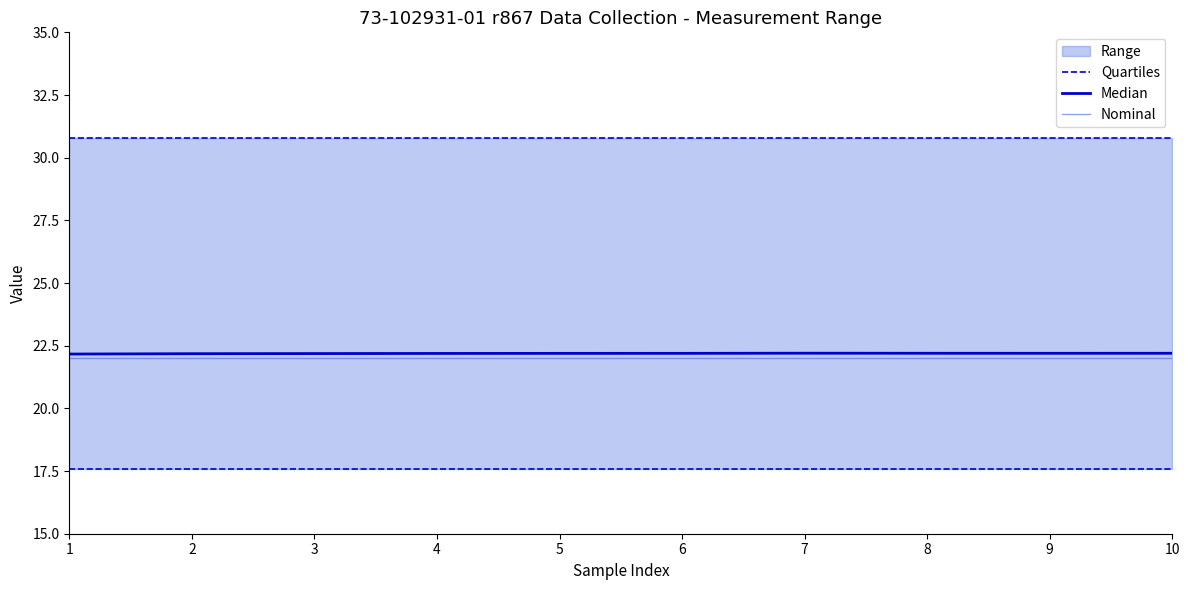

Which series has the largest total across all categories?

Quartiles